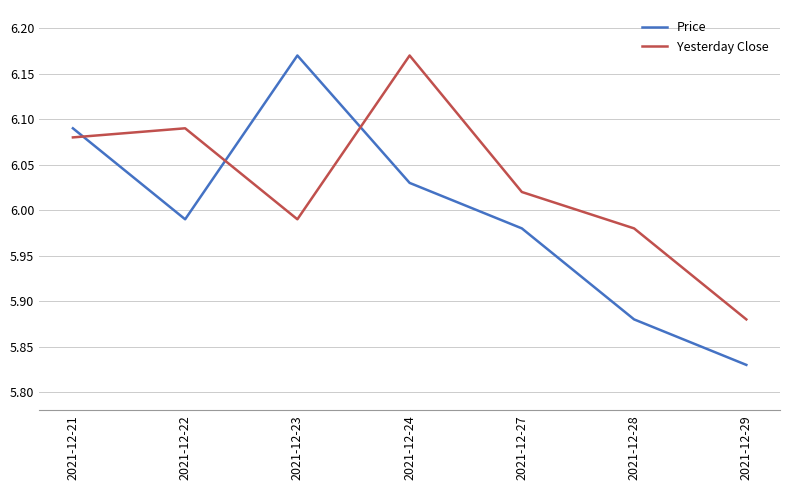

Which category has the highest value in the Yesterday Close series?

2021-12-24